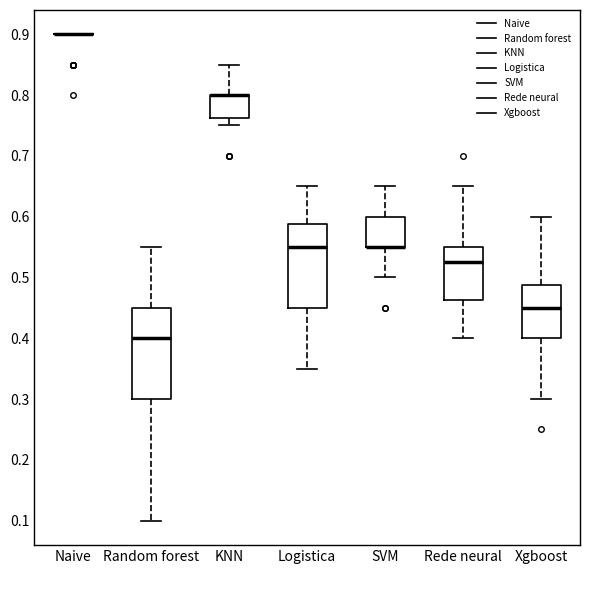

Where is the upper edge of the box for SVM on the y-axis? The values are not printed on the chart, so give them approximately, as read against the axis.

0.60